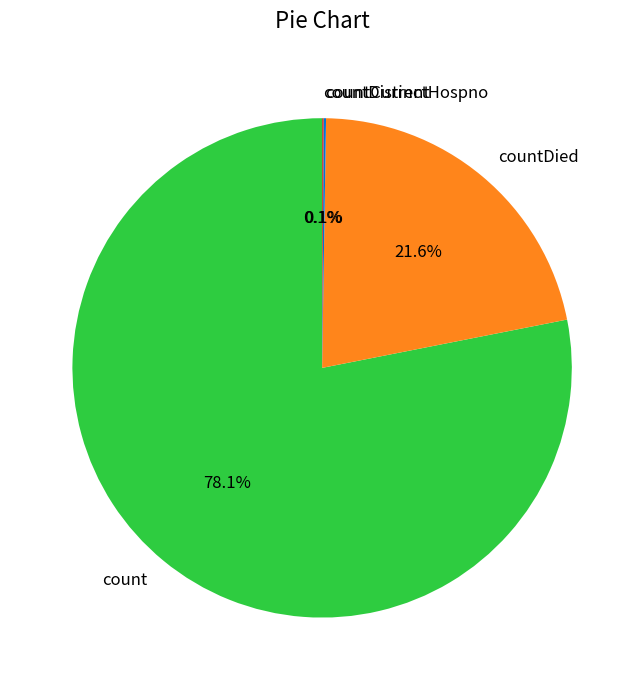

What percentage is the count slice, to the nearest percent?

78%